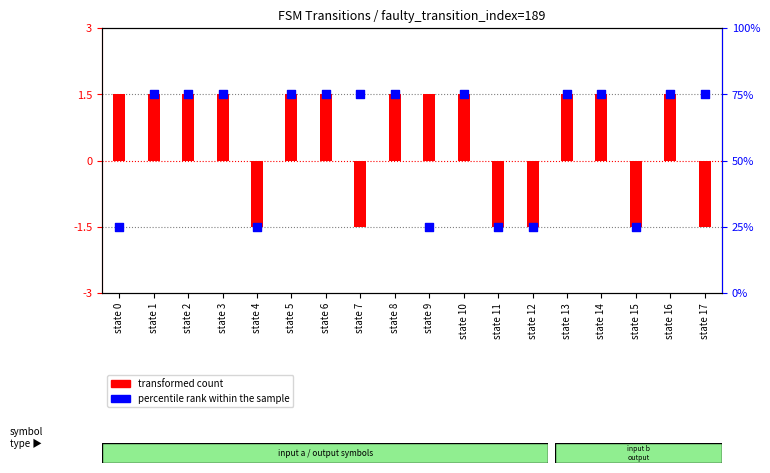

What is the total value across all series at state 3?

76.5